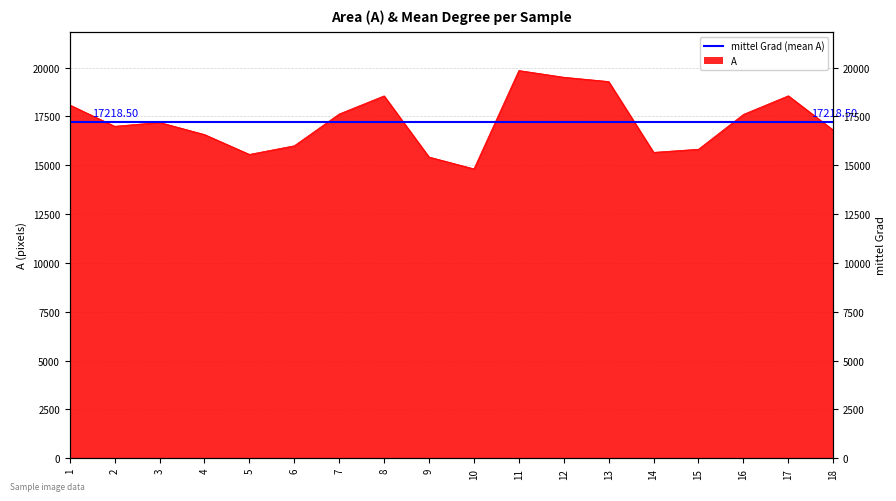

Count the number of values greater than 17194.

8